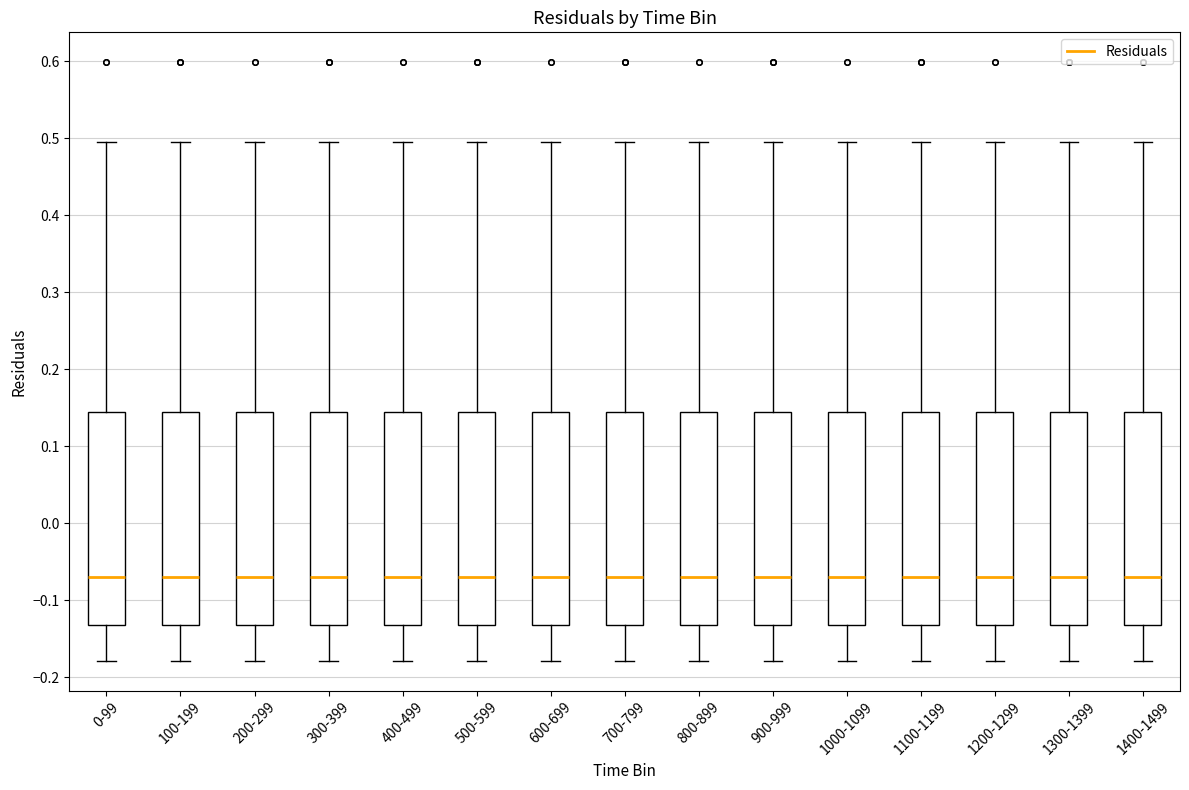

Reading left to right, read every box against the y-axis: the position of its median line, the range the box covers, and the ends of its whiskers. The values are not printed on the chart, so give them approximately, as read against the axis.

0-99: median -0.07, box -0.13 to 0.15, whiskers -0.18 to 0.50
100-199: median -0.07, box -0.13 to 0.15, whiskers -0.18 to 0.50
200-299: median -0.07, box -0.13 to 0.15, whiskers -0.18 to 0.50
300-399: median -0.07, box -0.13 to 0.15, whiskers -0.18 to 0.50
400-499: median -0.07, box -0.13 to 0.15, whiskers -0.18 to 0.50
500-599: median -0.07, box -0.13 to 0.15, whiskers -0.18 to 0.50
600-699: median -0.07, box -0.13 to 0.15, whiskers -0.18 to 0.50
700-799: median -0.07, box -0.13 to 0.15, whiskers -0.18 to 0.50
800-899: median -0.07, box -0.13 to 0.15, whiskers -0.18 to 0.50
900-999: median -0.07, box -0.13 to 0.15, whiskers -0.18 to 0.50
1000-1099: median -0.07, box -0.13 to 0.15, whiskers -0.18 to 0.50
1100-1199: median -0.07, box -0.13 to 0.15, whiskers -0.18 to 0.50
1200-1299: median -0.07, box -0.13 to 0.15, whiskers -0.18 to 0.50
1300-1399: median -0.07, box -0.13 to 0.15, whiskers -0.18 to 0.50
1400-1499: median -0.07, box -0.13 to 0.15, whiskers -0.18 to 0.50